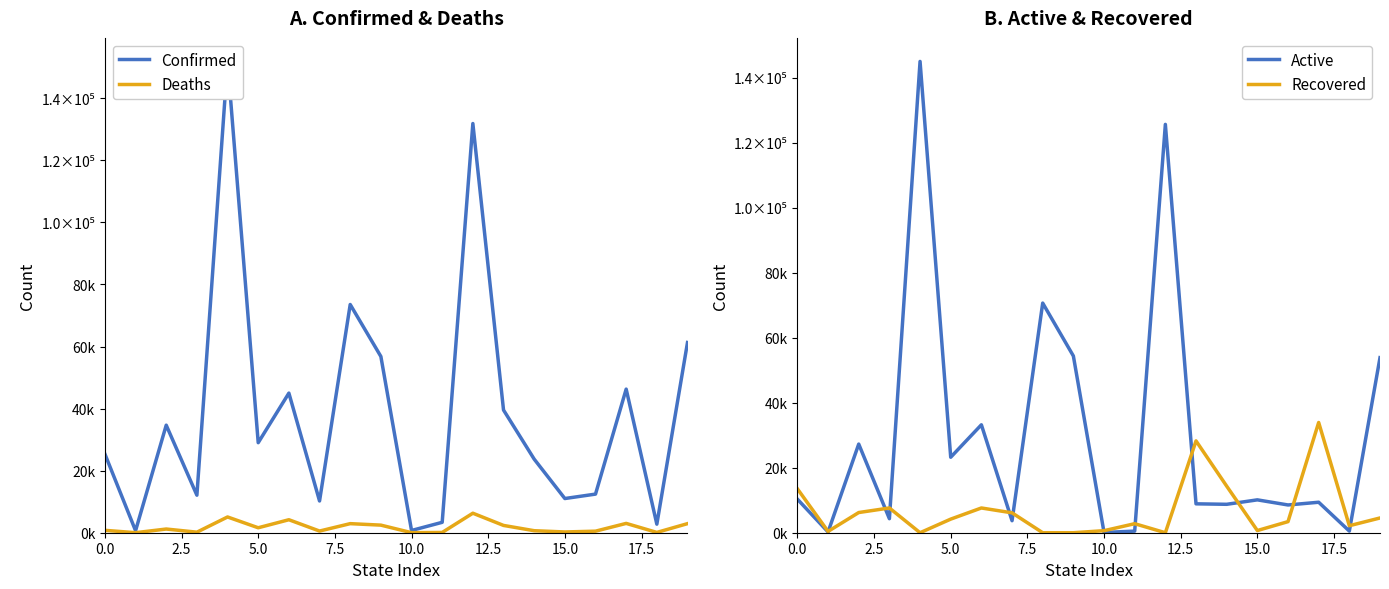

Reading left to right, extract all data points from this chart.

Confirmed: 25364	653	34660	12095	151885	29017	44994	10229	73552	56804	723	3353	131871	39543	23717	11020	12445	46283	2757	61305
Deaths: 773	12	1189	177	5076	1597	4186	540	2925	2447	17	87	6289	2351	650	245	499	3004	100	2926
Active: 10320	236	27262	4311	144942	23221	33197	3694	70627	54357	79	490	125582	8889	8741	10108	8537	9375	505	53843
Recovered: 13508	405	6209	7607	0	4184	7611	6116	0	0	627	2776	0	28241	14326	667	3409	33904	2152	4536